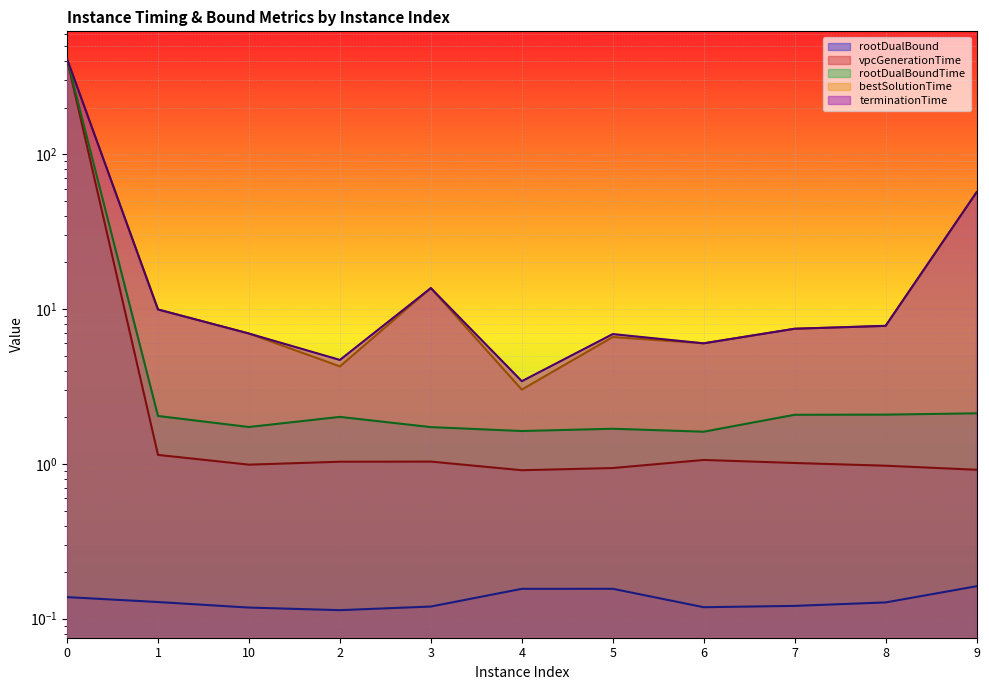

How many rootDualBound values are between 0 and 1?

11